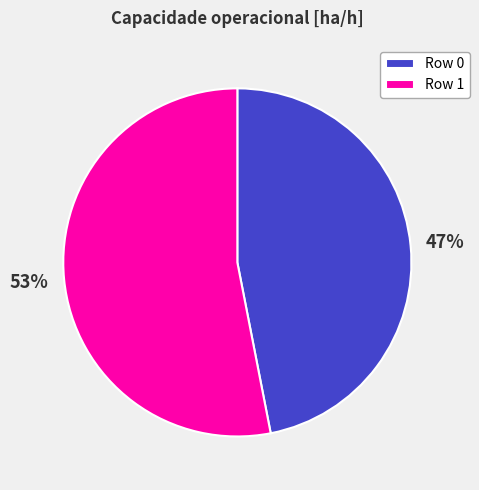

Is it true that Row 1 is 53% of the pie?

True